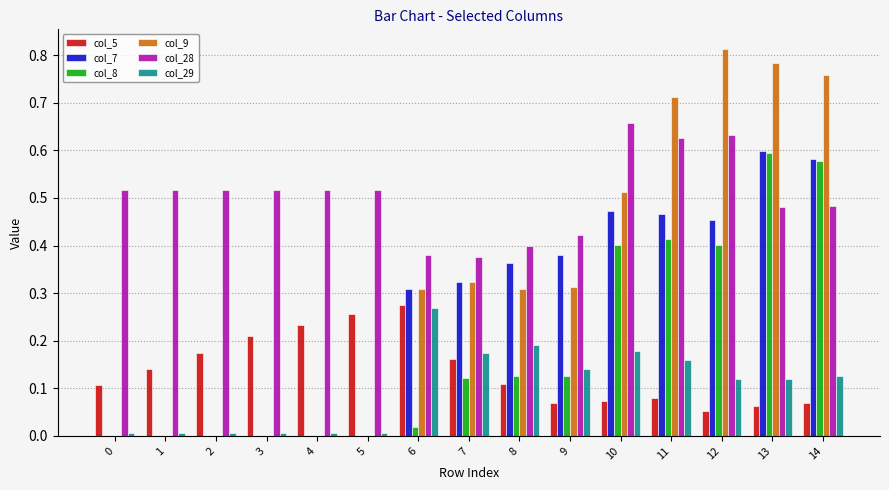

Is the value of col_5 at 7 greater than the value of col_9 at 7?

No